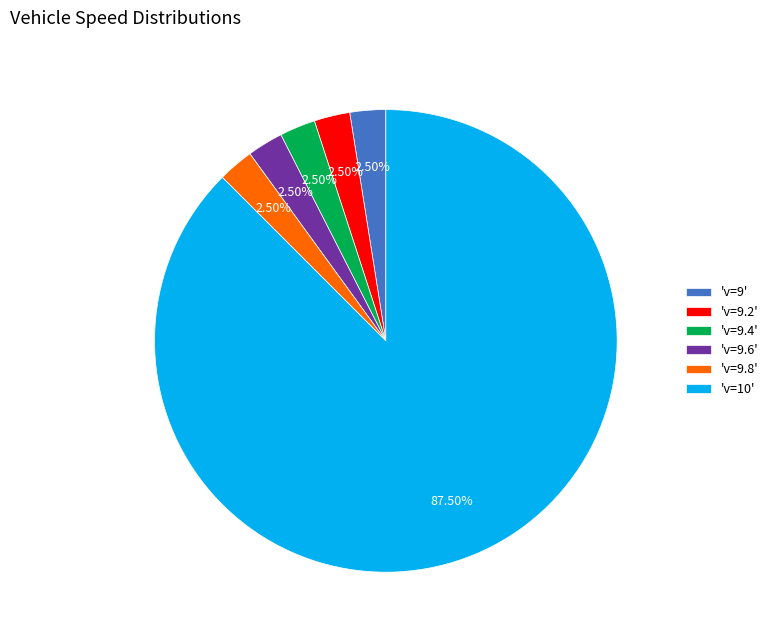

Combined, do 'v=9.6' and 'v=9.8' account for over 50%?

No